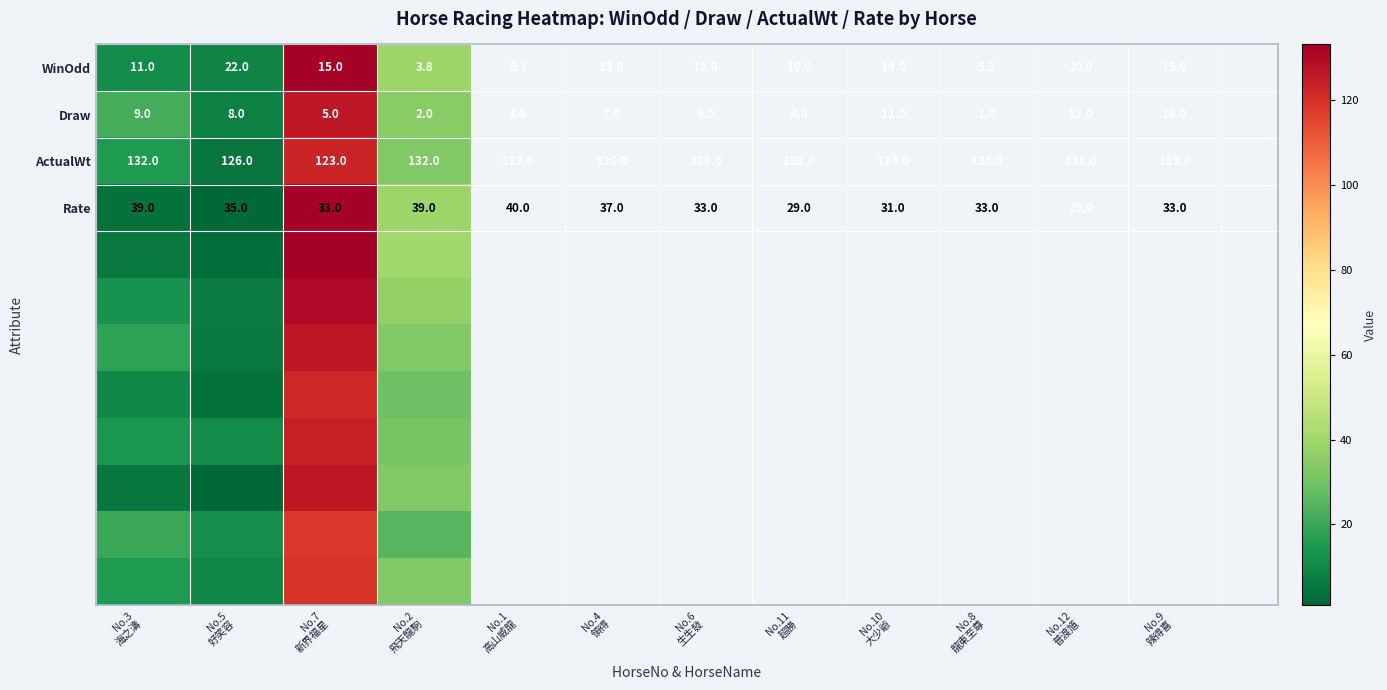

What is the total value across all series at No.2
飛天龍駒?

407.0